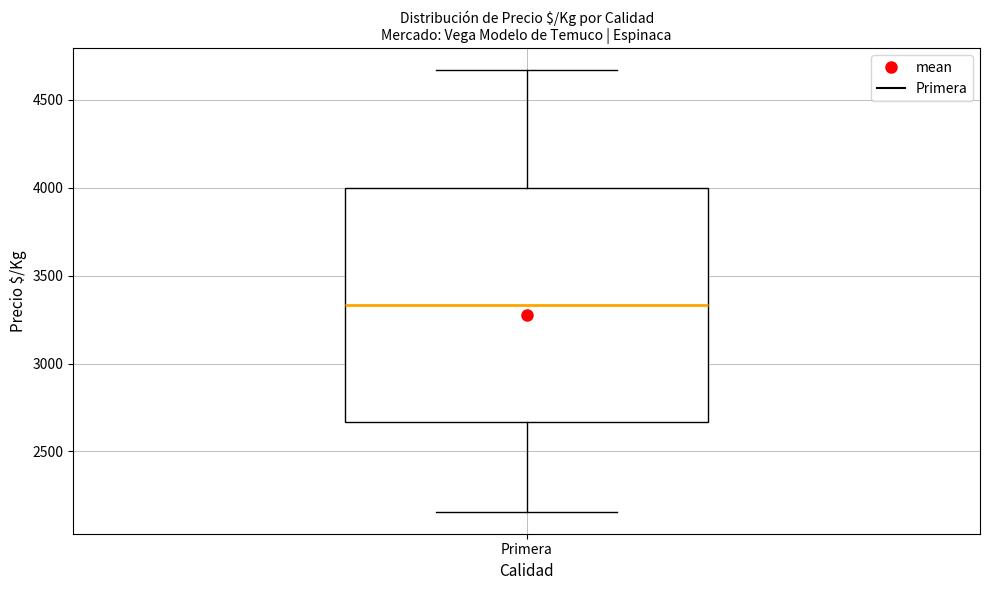

Read this box plot against the y-axis: the position of the median line, the range covered by the box, and the ends of both whiskers. The values are not printed on the chart, so give them approximately, as read against the axis.

median 3350, box 2650 to 4000, whiskers 2150 to 4650